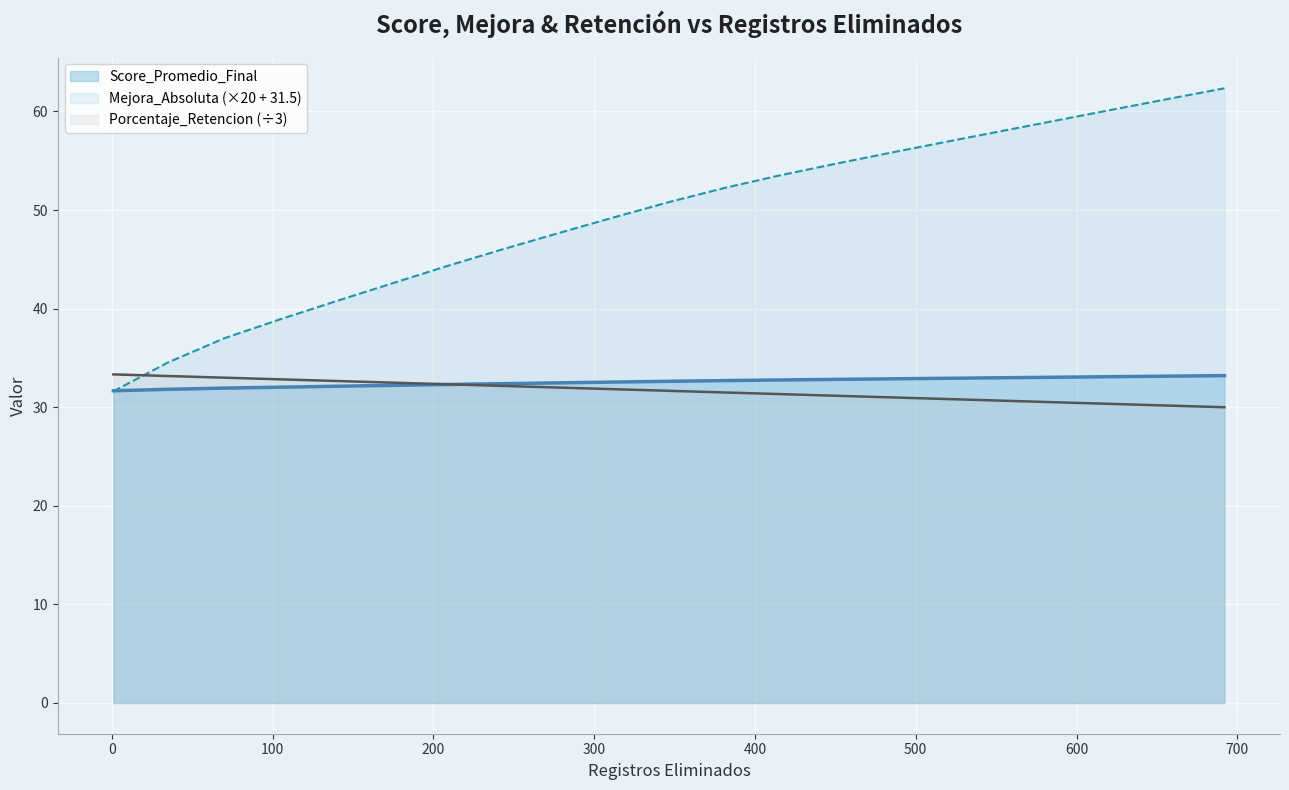

True or false: Mejora_Absoluta has a value of 31.6 at 1.

True